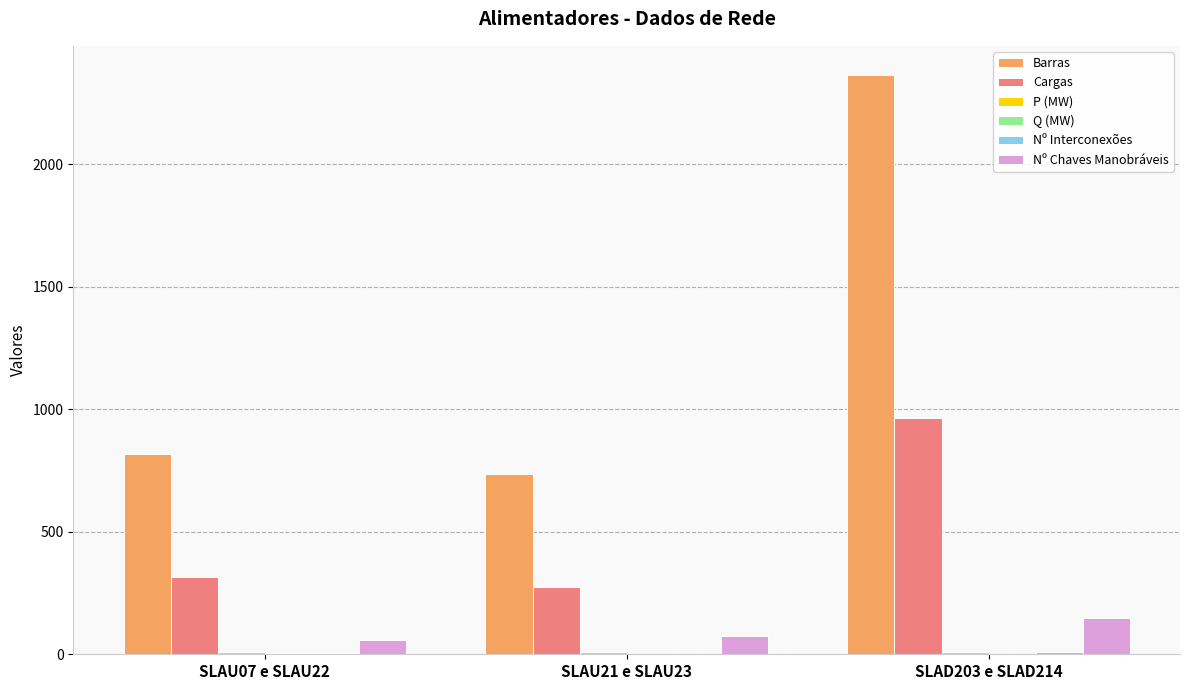

What is the greatest value displayed?

2364.0